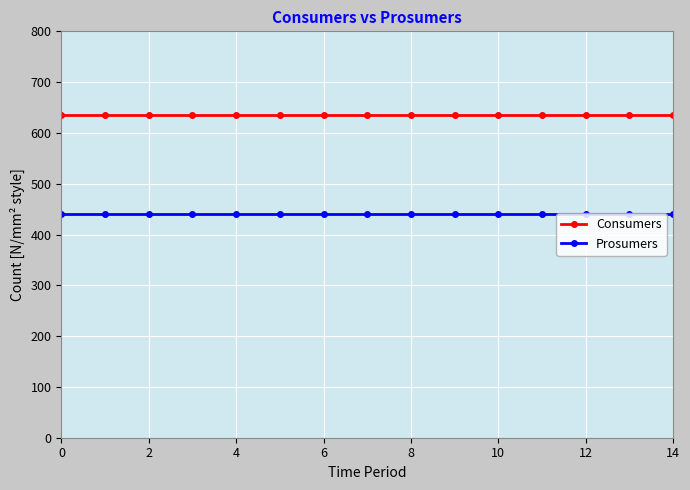

What are all the series names shown in the legend?

Consumers, Prosumers